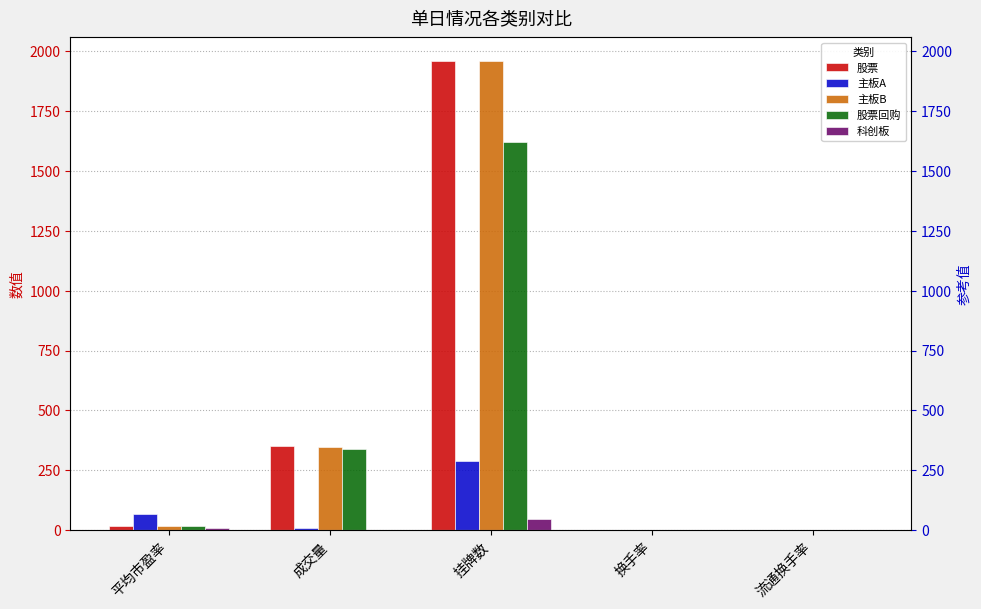

Which has a higher value, 换手率 or 平均市盈率?

平均市盈率